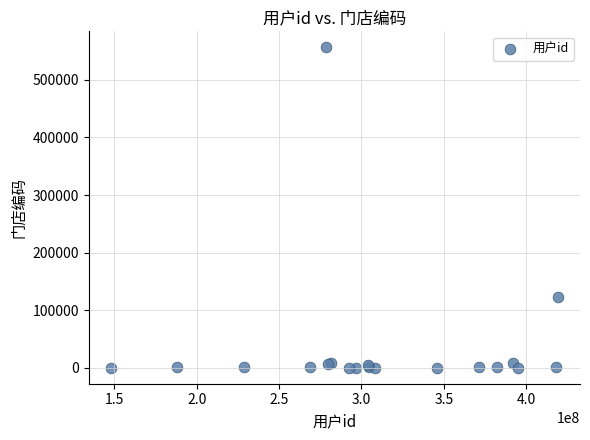

What Y value in the scatter plot is closest to 278281?

123456